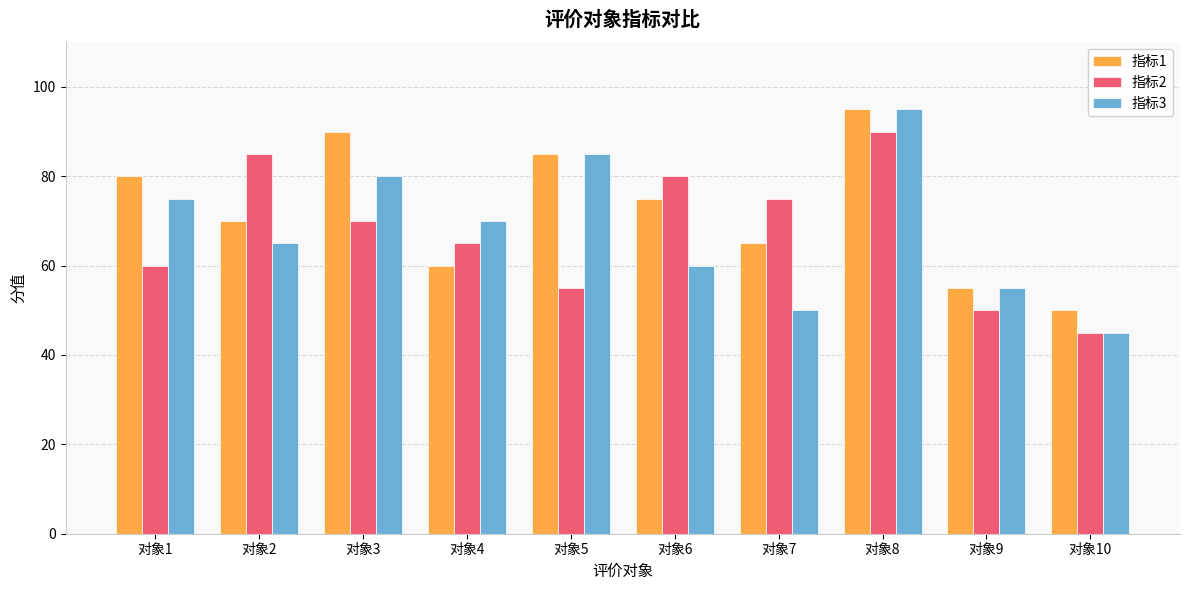

How many 指标2 values are between 55 and 80?

6